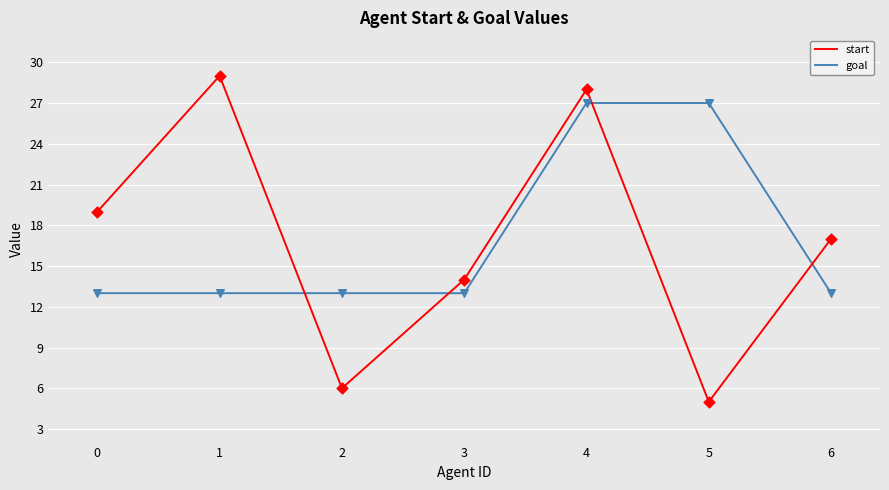

What is the total value across all series at 6?

30